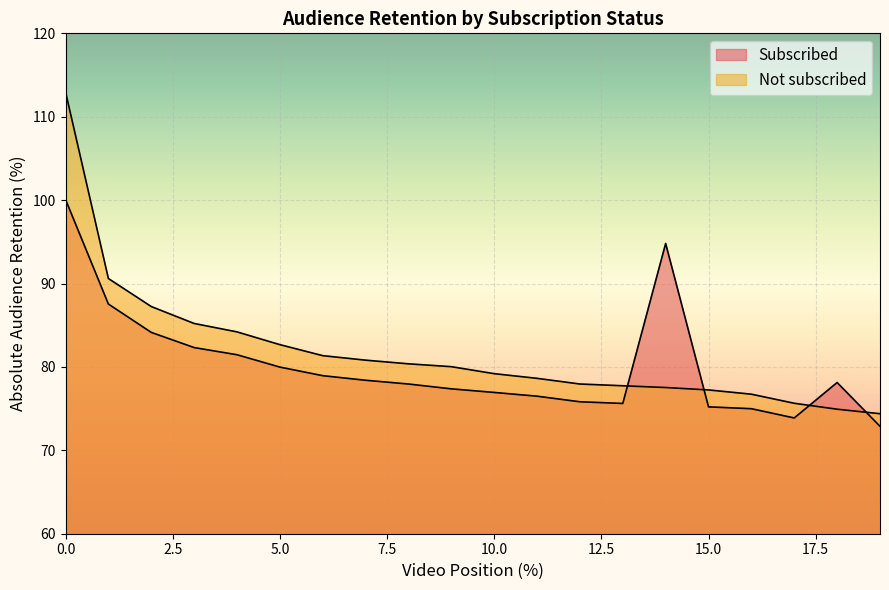

At which category does Subscribed reach its first local valley?

13